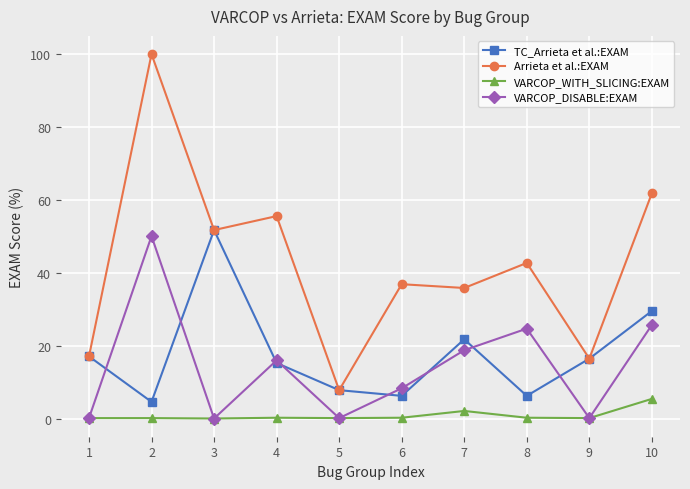

Which series has the largest total across all categories?

Arrieta et al.:EXAM